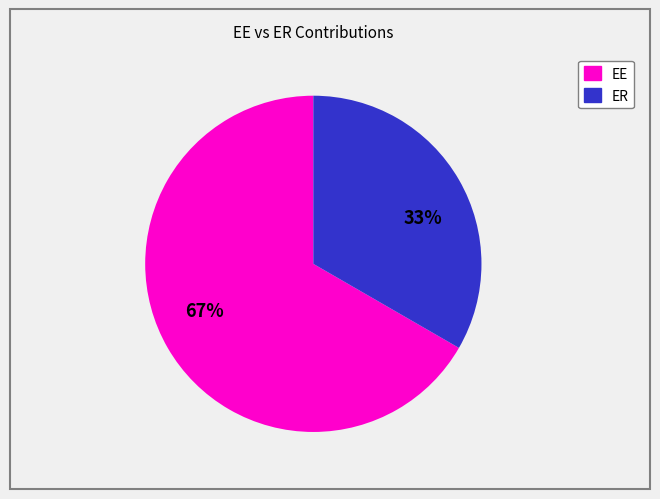

Does any single category account for the majority?

Yes